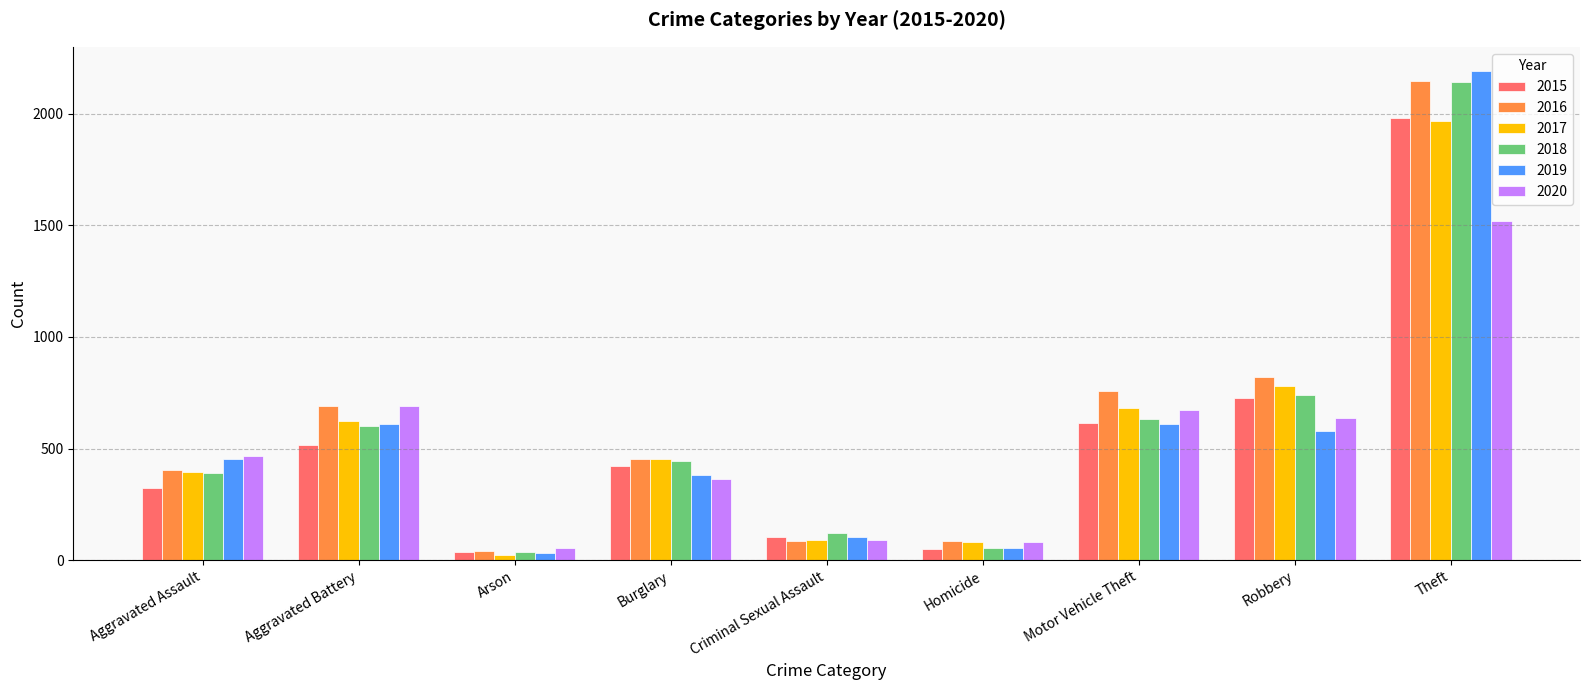

How many values in the 2017 series are below 453?

4